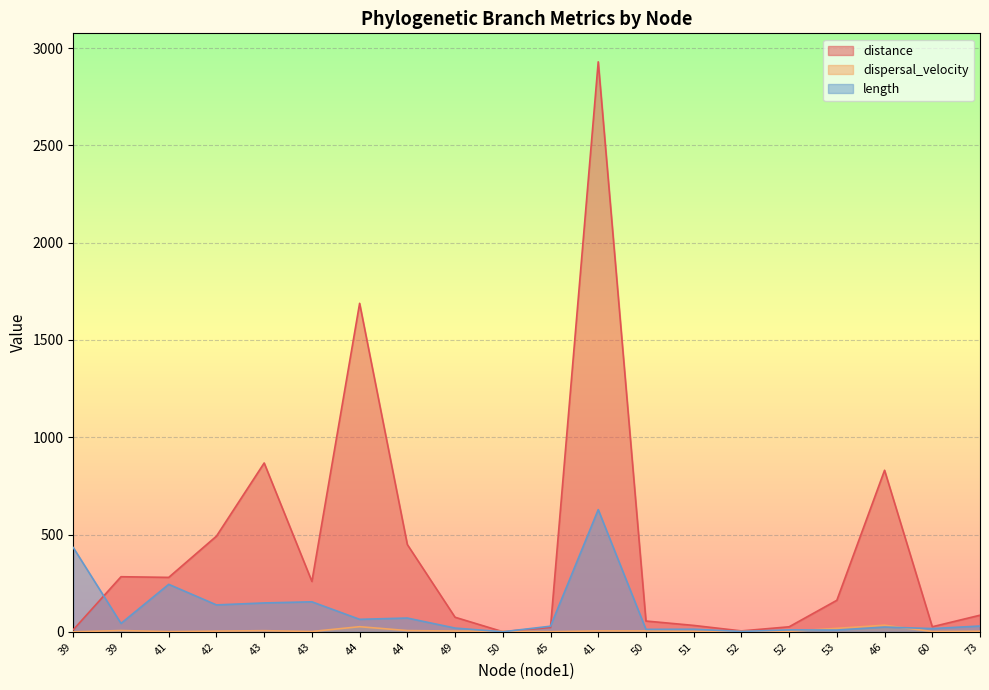

In dispersal_velocity, how many points are lower than both neighbors (excluding endpoints)?

6